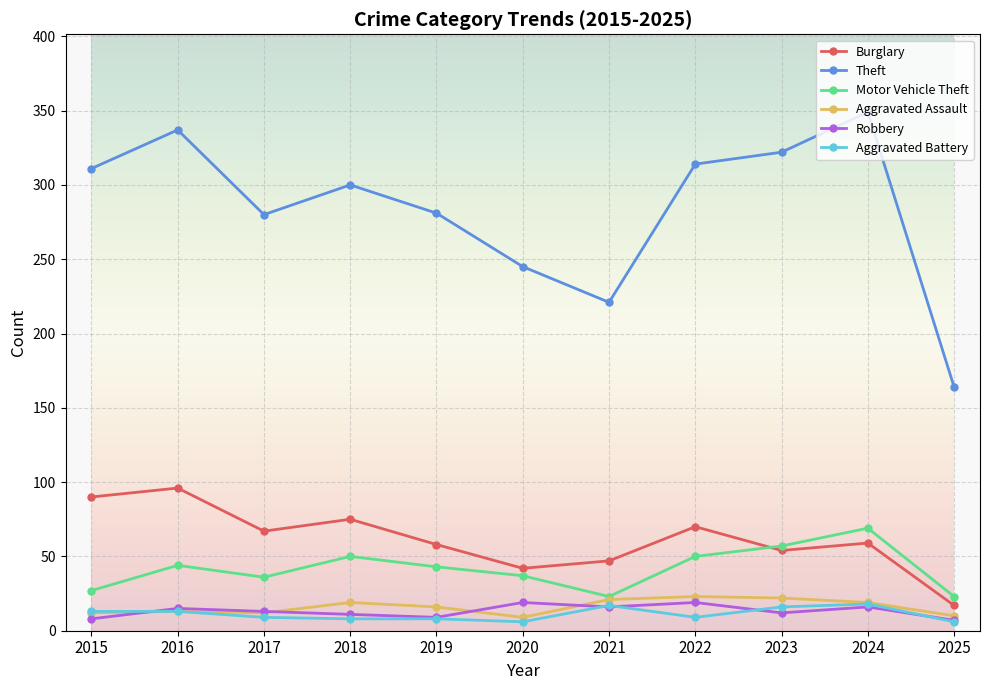

What is the sum of the Robbery values at 2019 and 2025?

16